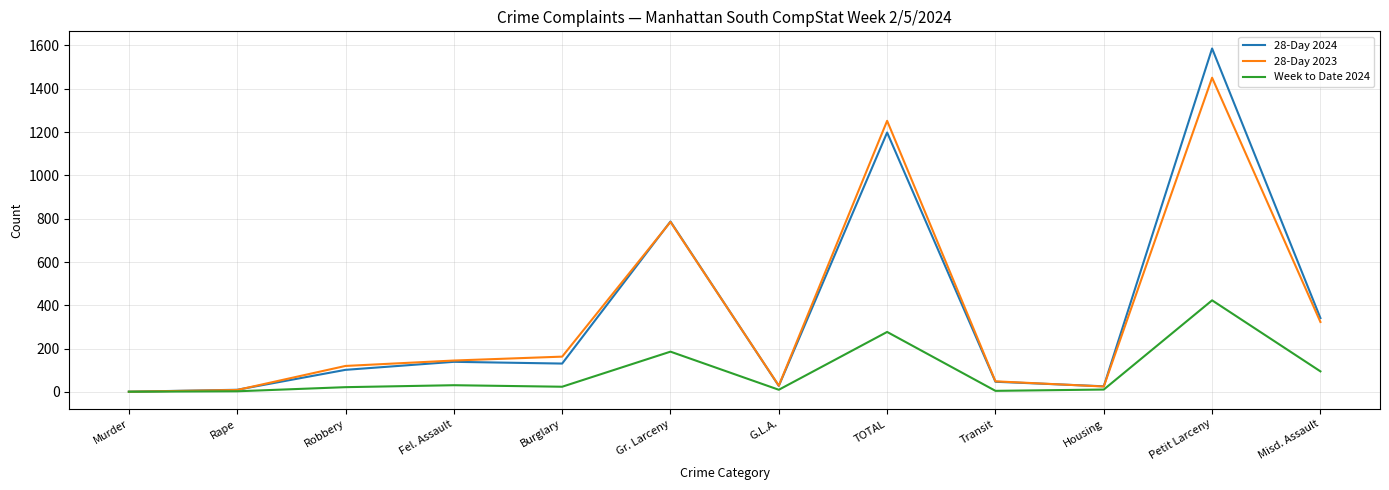

At which label does 28-Day 2024 reach its peak?

Petit Larceny